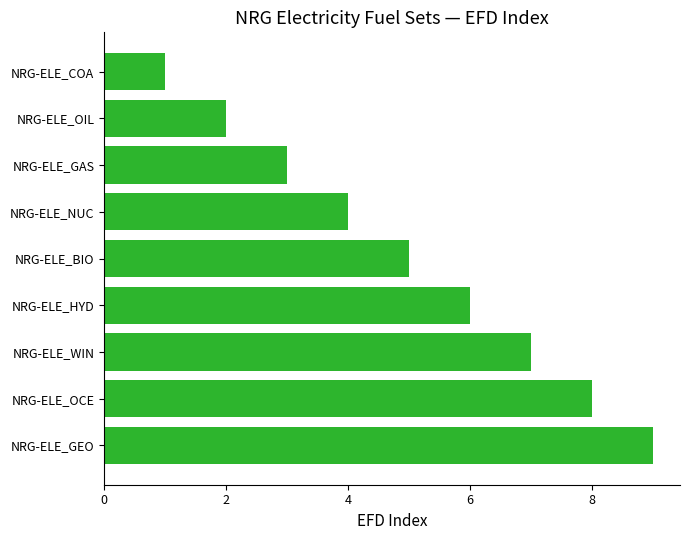

What is the ratio of the value at NRG-ELE_NUC to the value at NRG-ELE_GEO?

0.4